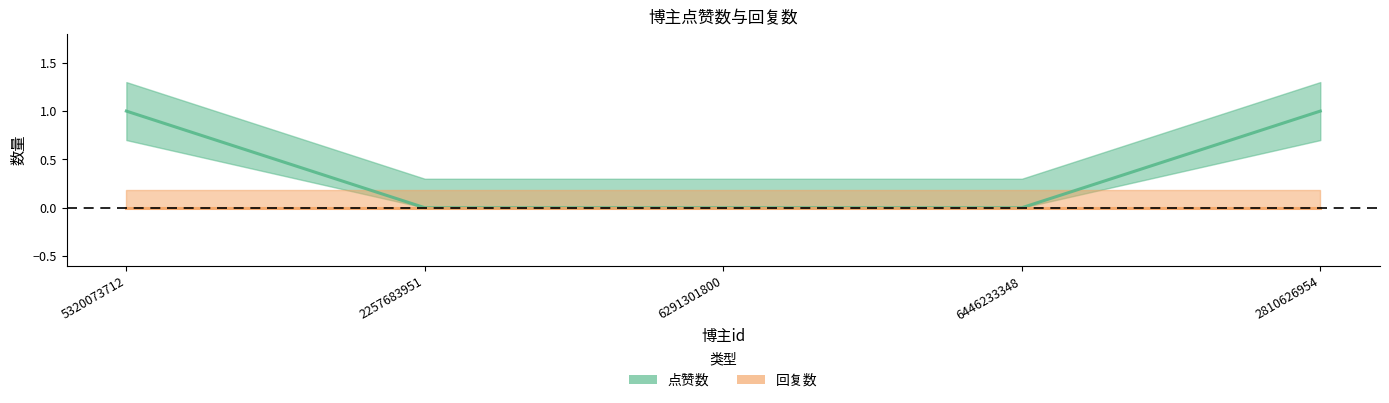

True or false: 点赞数 has a value of 1 at 2810626954.

True